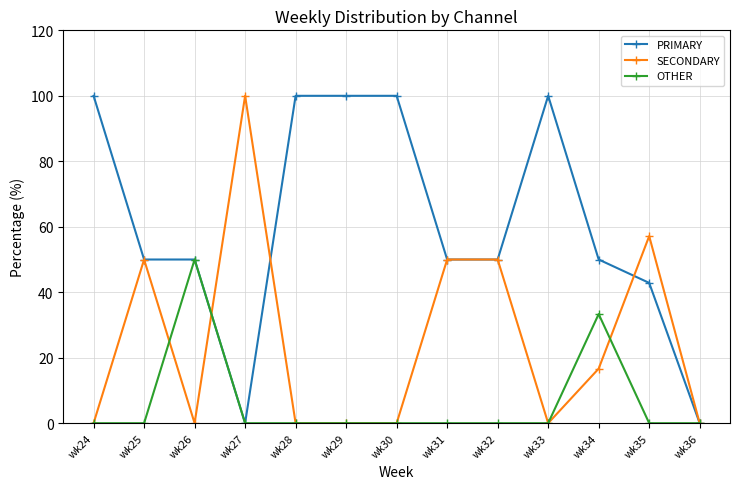

What is the highest value of the OTHER series?

50.0